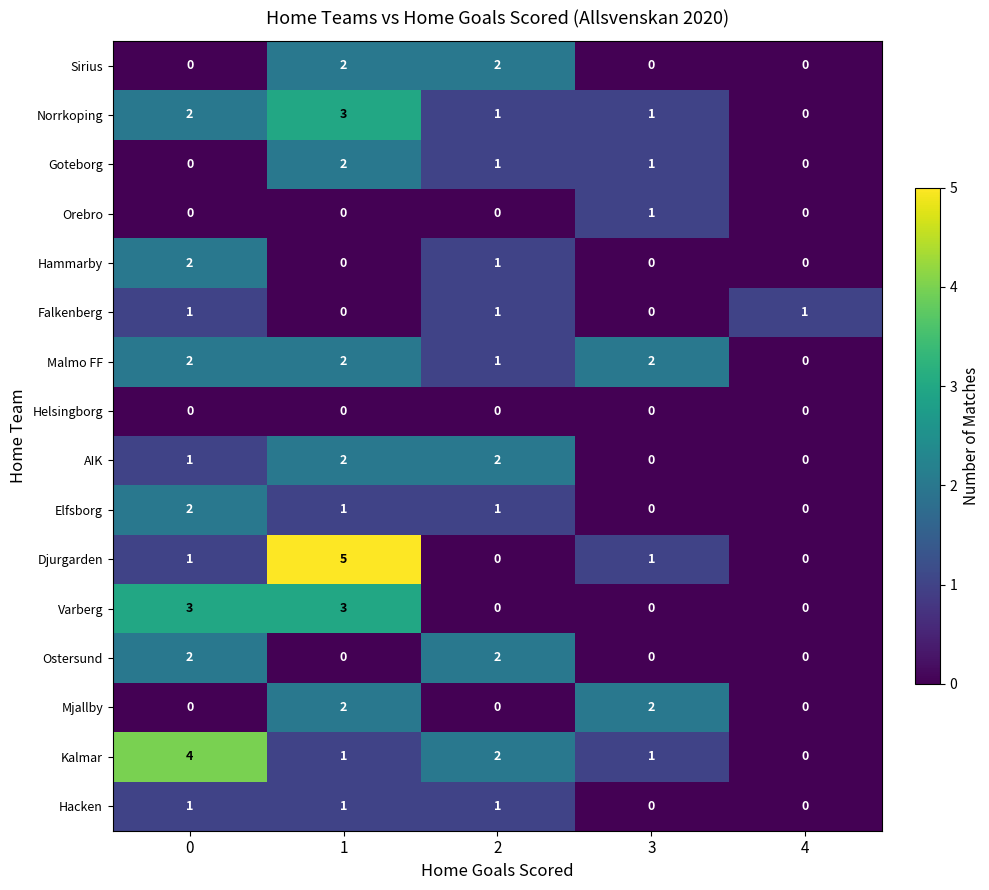

True or false: Norrkoping has a value of 1 at 0.

False